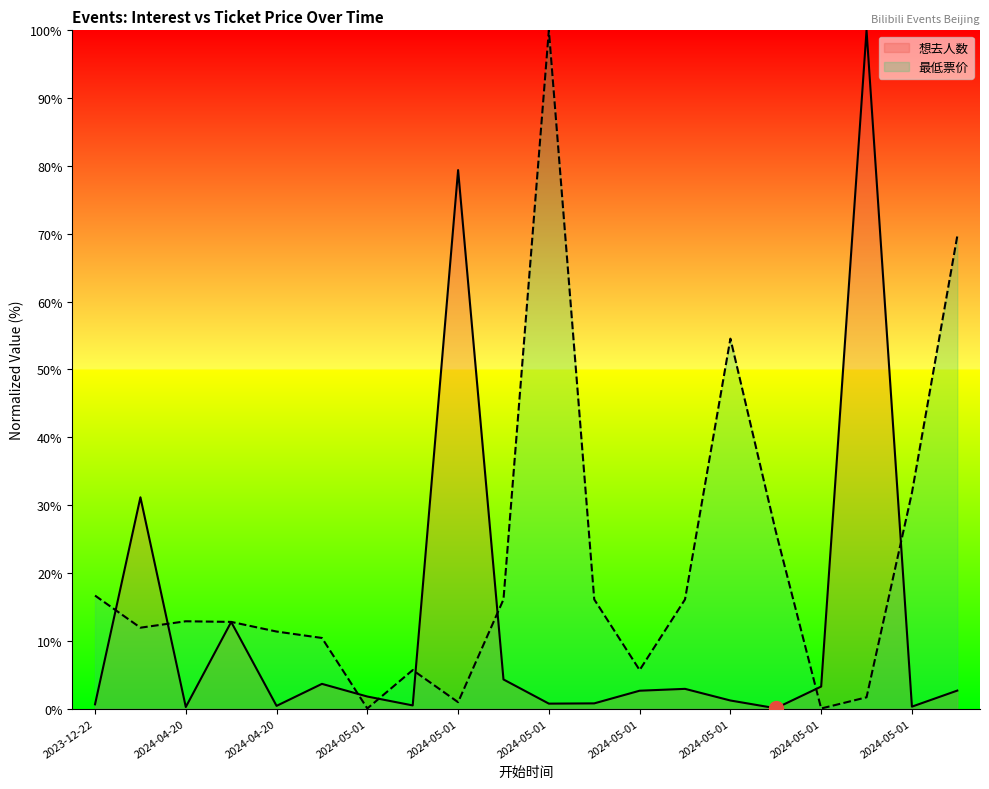

How many lines are shown in the chart?

2